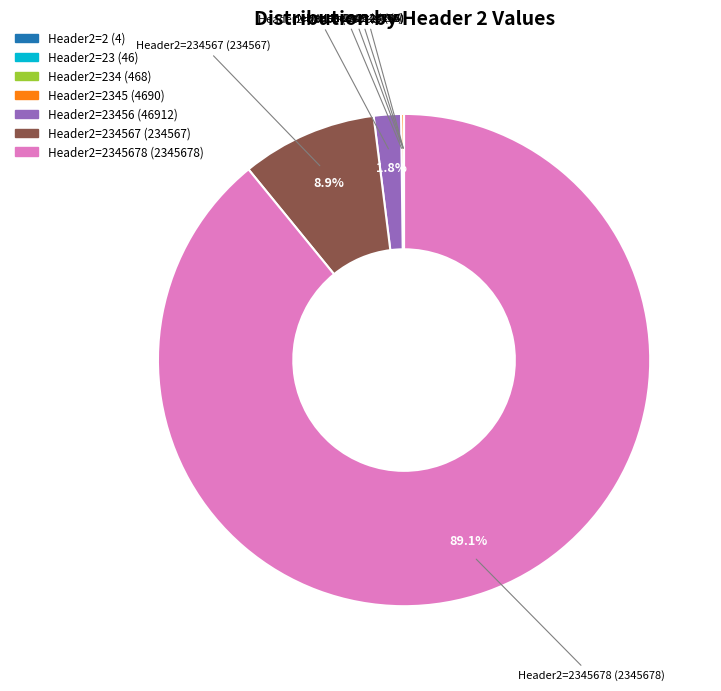

Is there a majority slice in this chart?

Yes